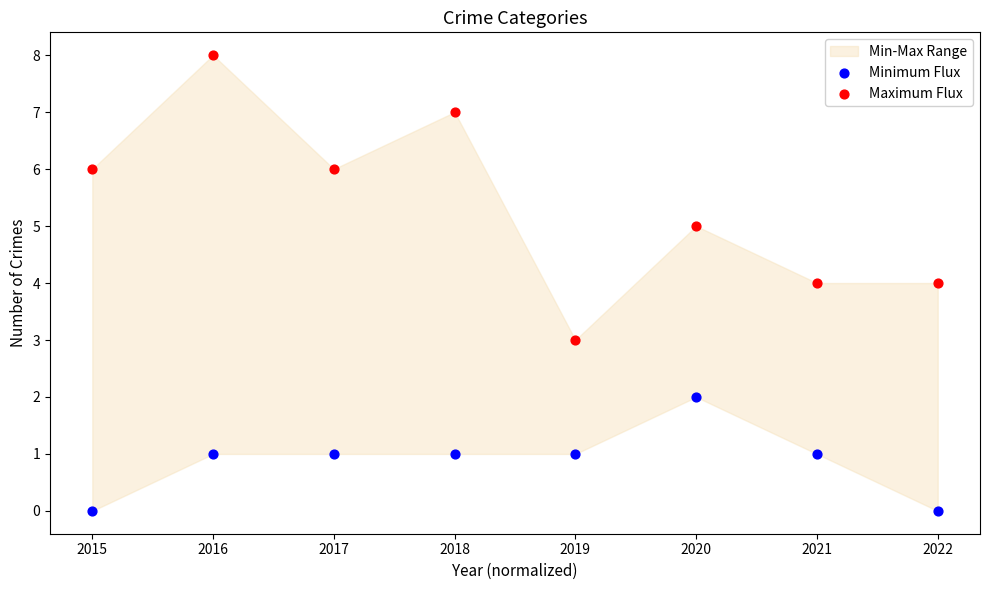

Across all data points, what is the range of Y values (max minus min)?

8